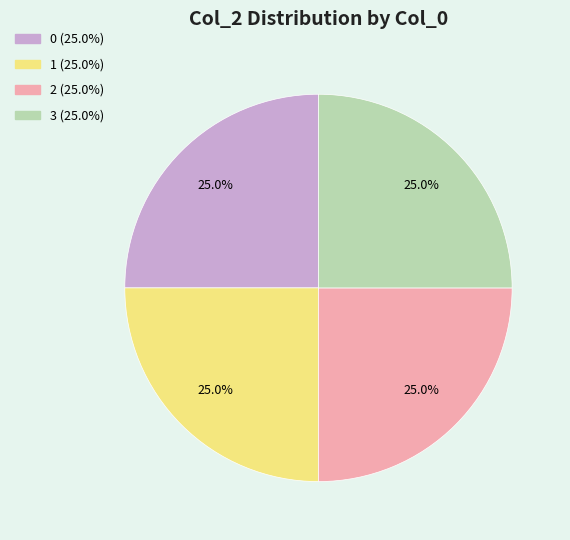

What is the total percentage of 2 and 1?

50.0%